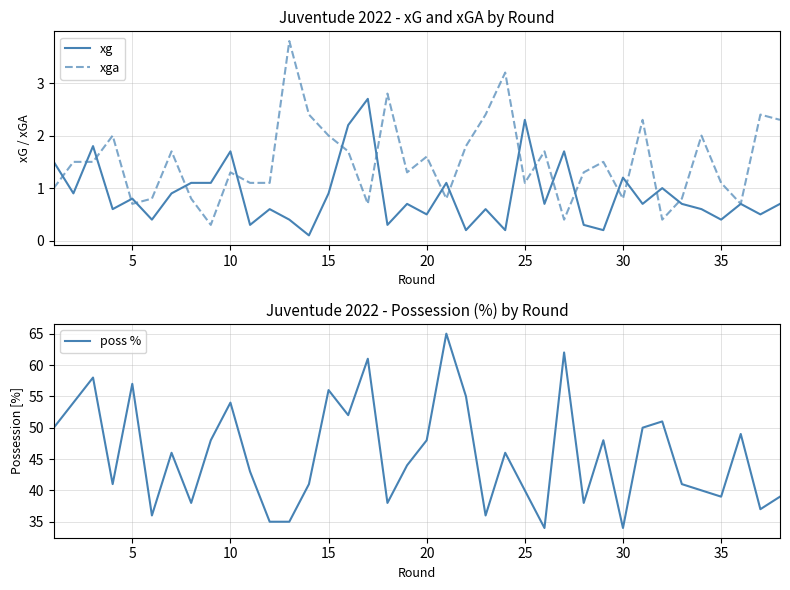

What value does the xga series have at 10?

1.3